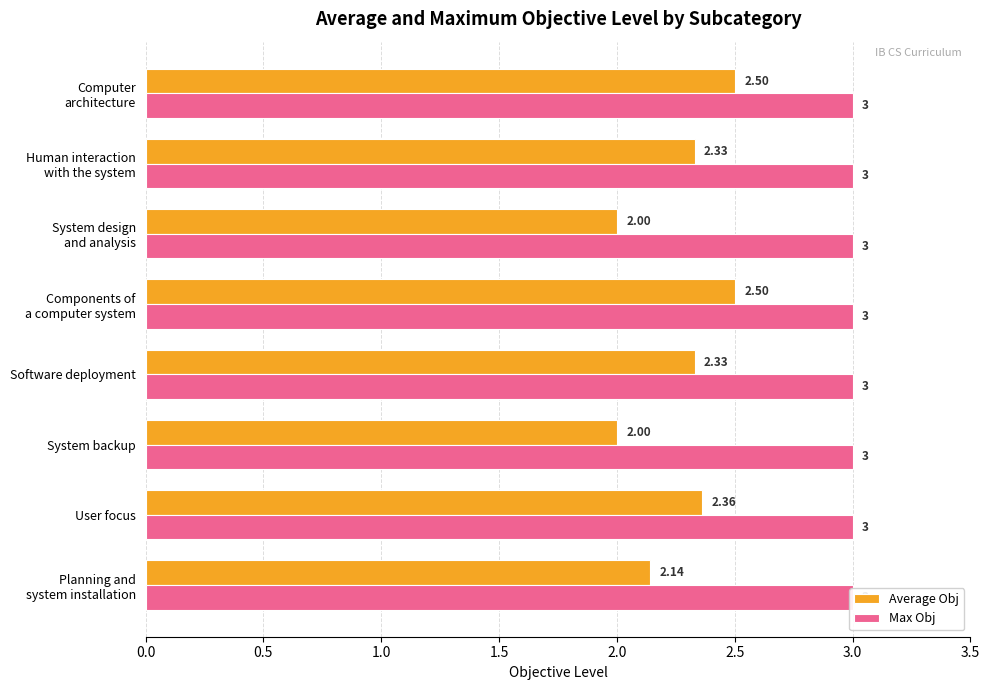

Is the value of Max Obj at 1.5 greater than the value of Average Obj at 1.5?

No